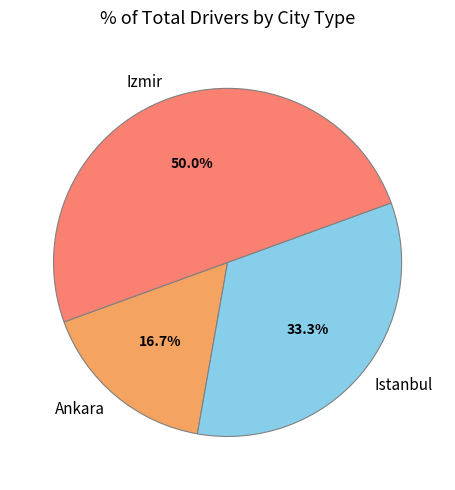

To the nearest percent, what percentage of the pie is Istanbul?

33%